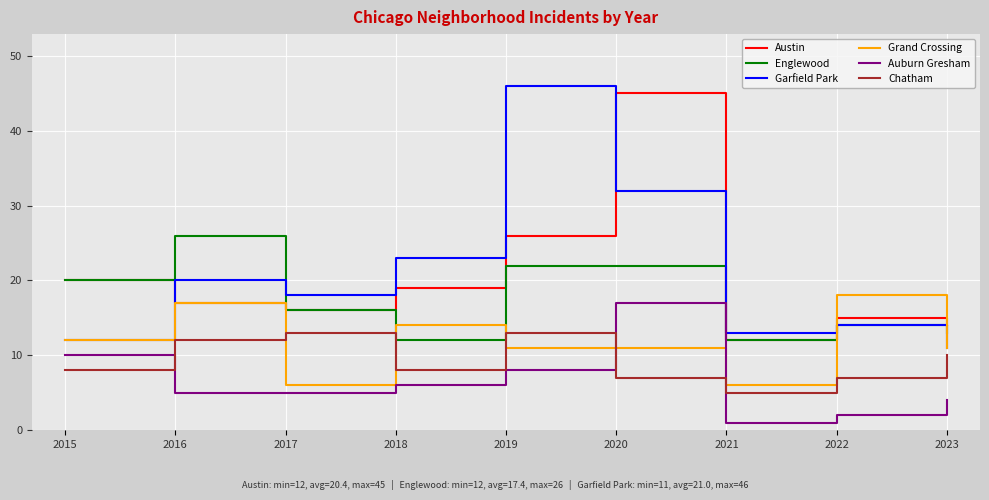

What is the sum of the Chatham values at 2018 and 2021?

13